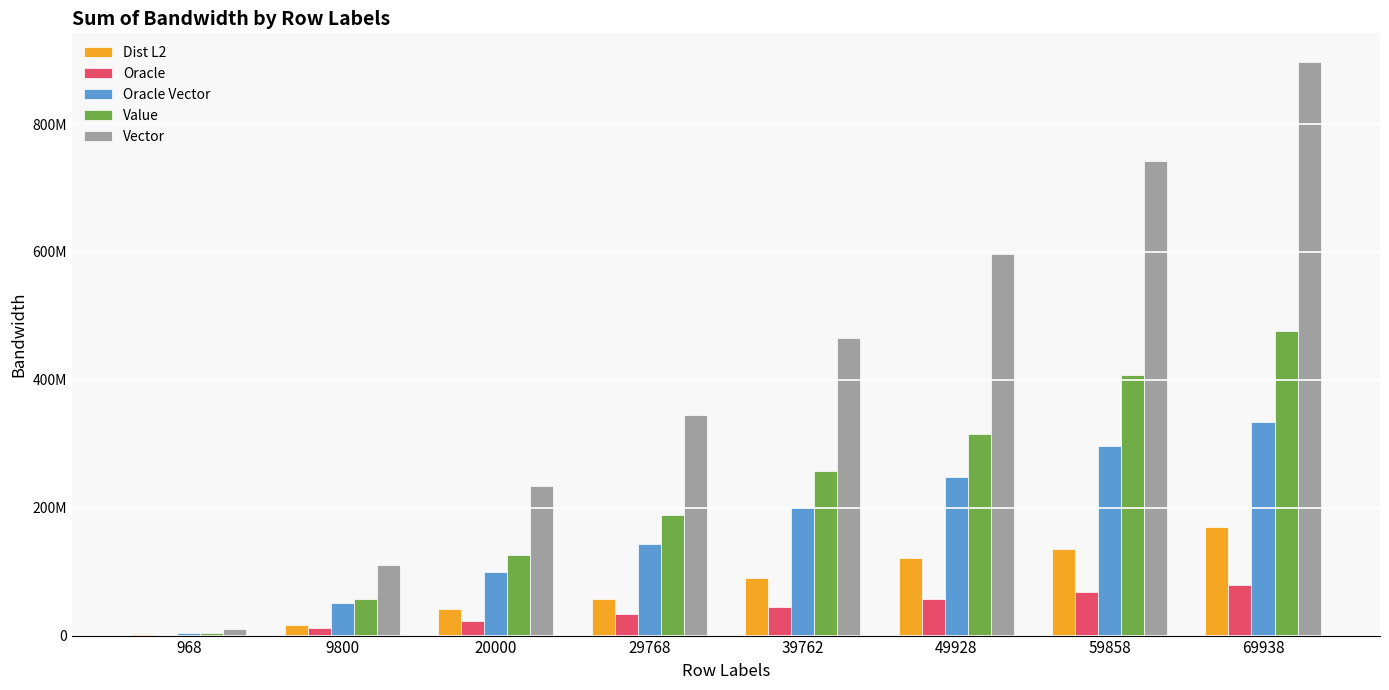

Which series has the widest spread of values?

Vector